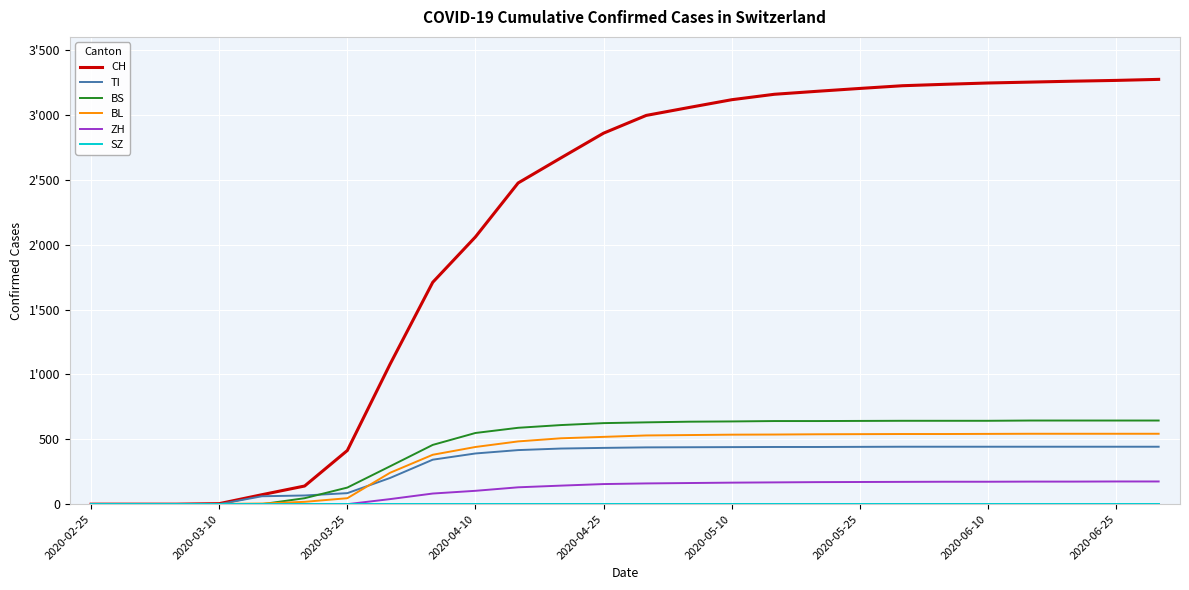

Does the chart have visible grid lines?

Yes